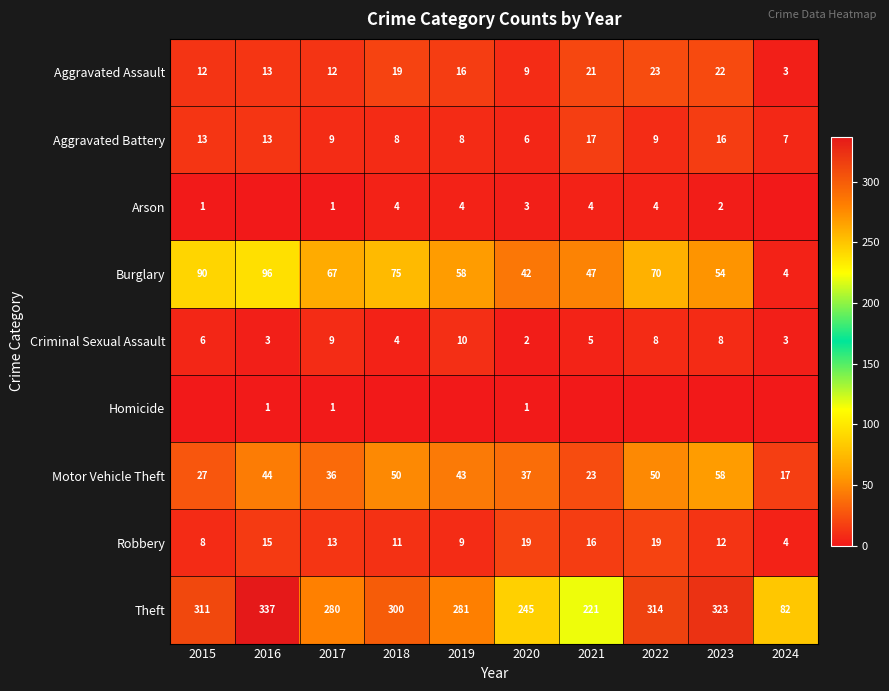

Count the number of data series in this chart.

9